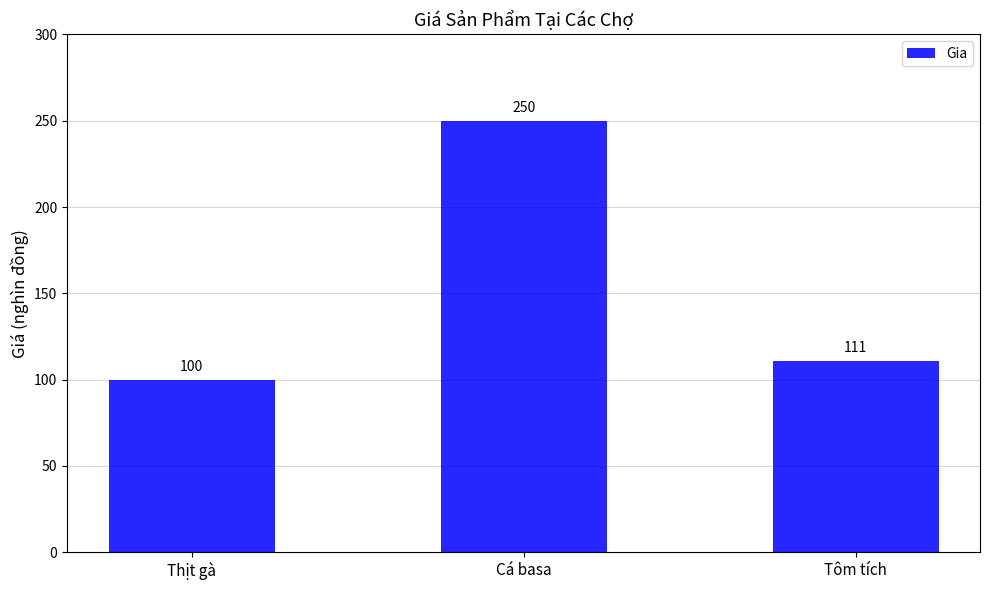

Rank the categories by value from lowest to highest.

Thịt gà, Tôm tích, Cá basa